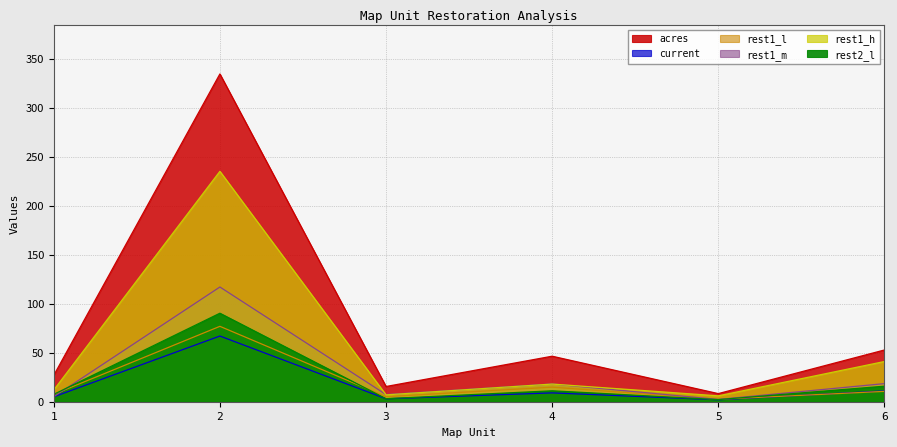

What are all the series names shown in the legend?

acres, current, rest1_l, rest1_m, rest1_h, rest2_l